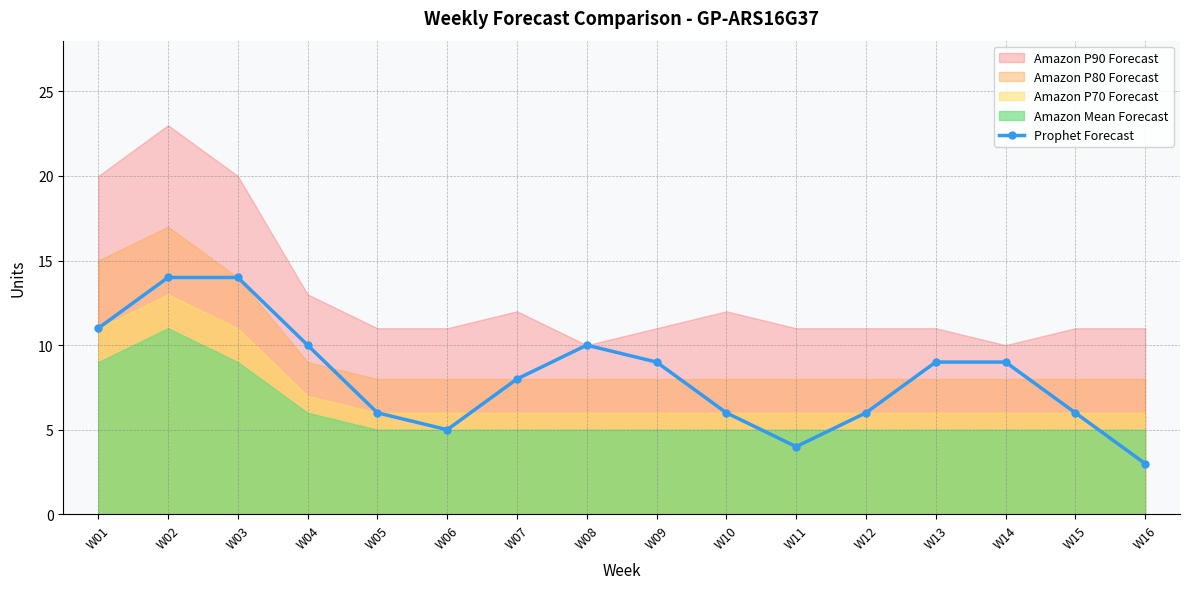

List the labels in order of value, smallest first.

W16, W11, W06, W05, W10, W12, W15, W07, W09, W13, W14, W04, W08, W01, W02, W03